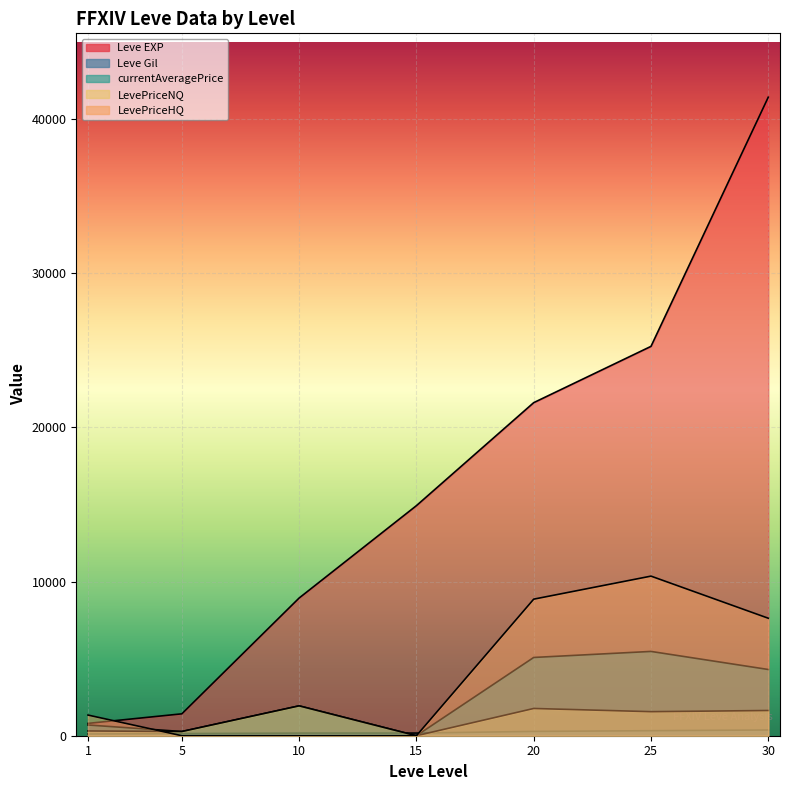

At which category does LevePriceHQ reach its first local peak?

25